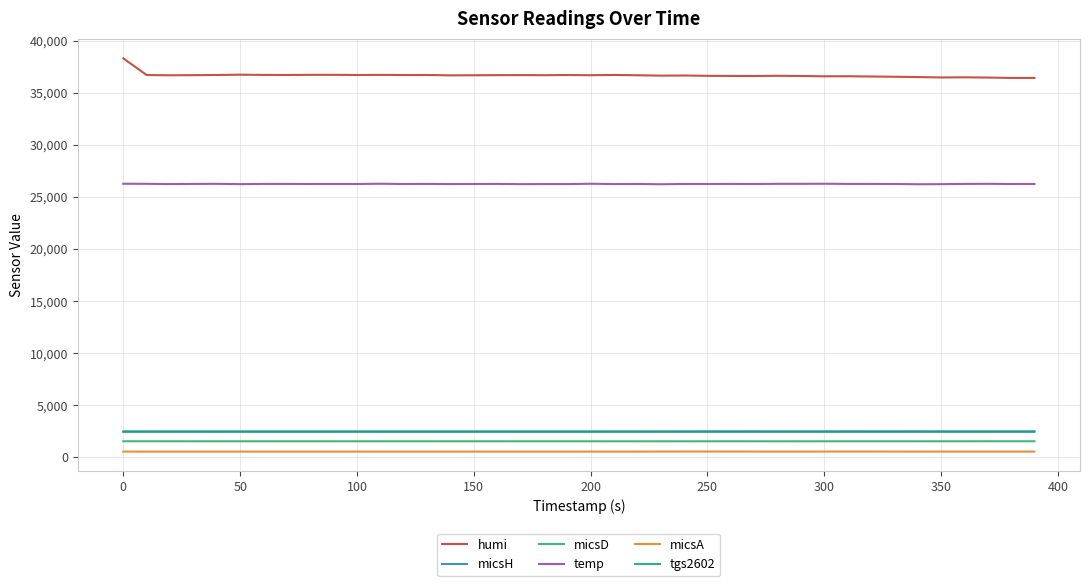

Which series has the largest total across all categories?

humi